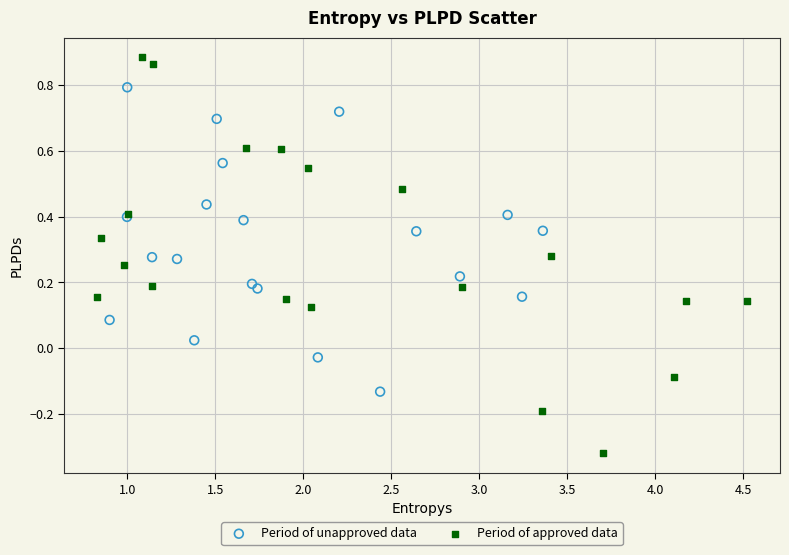

What are all the series names shown in the legend?

Period of unapproved data, Period of approved data